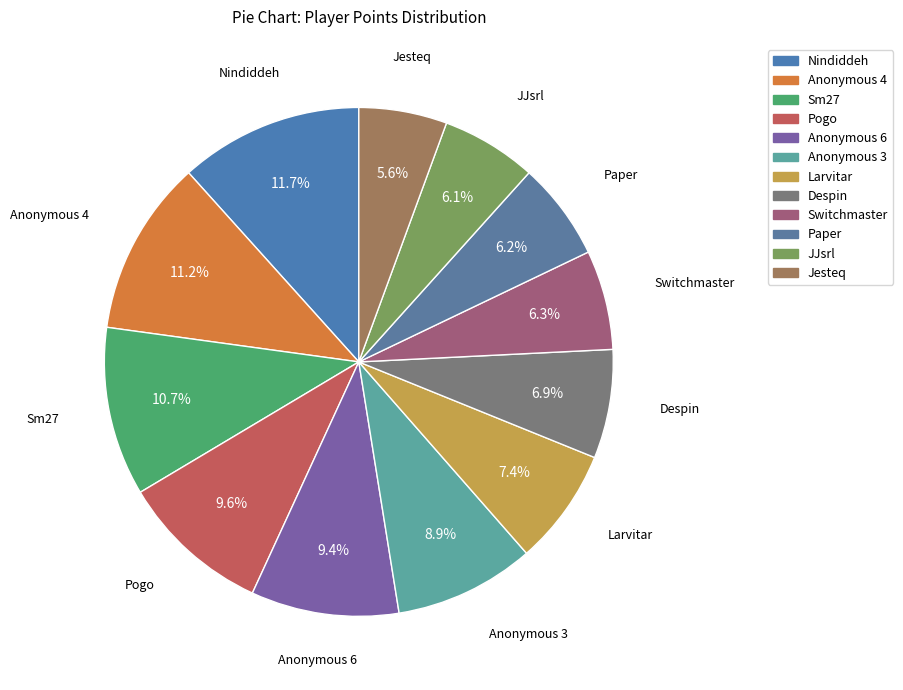

What percentage do Anonymous 4 and Anonymous 6 together represent?

20.6%